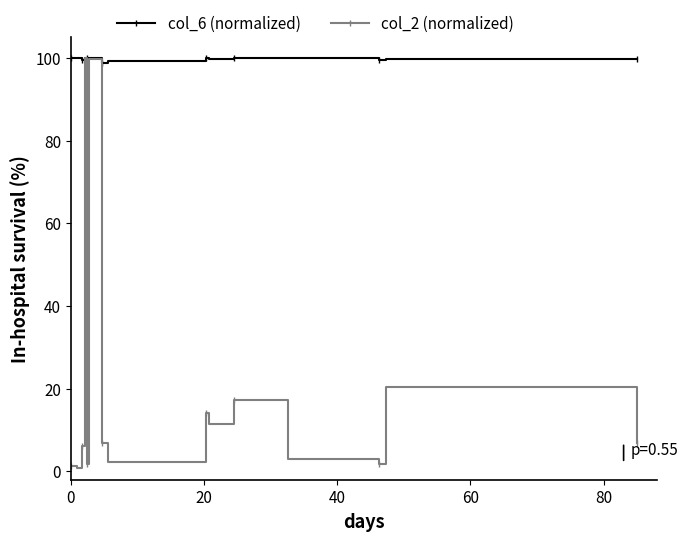

Count the number of data series in this chart.

2